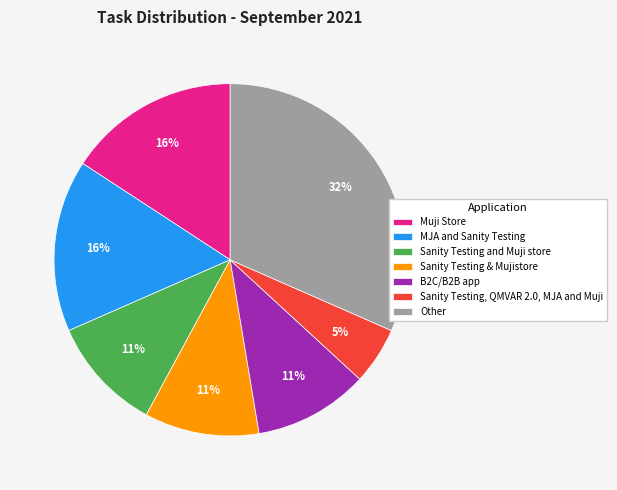

Is there any slice that represents more than half of the pie?

No